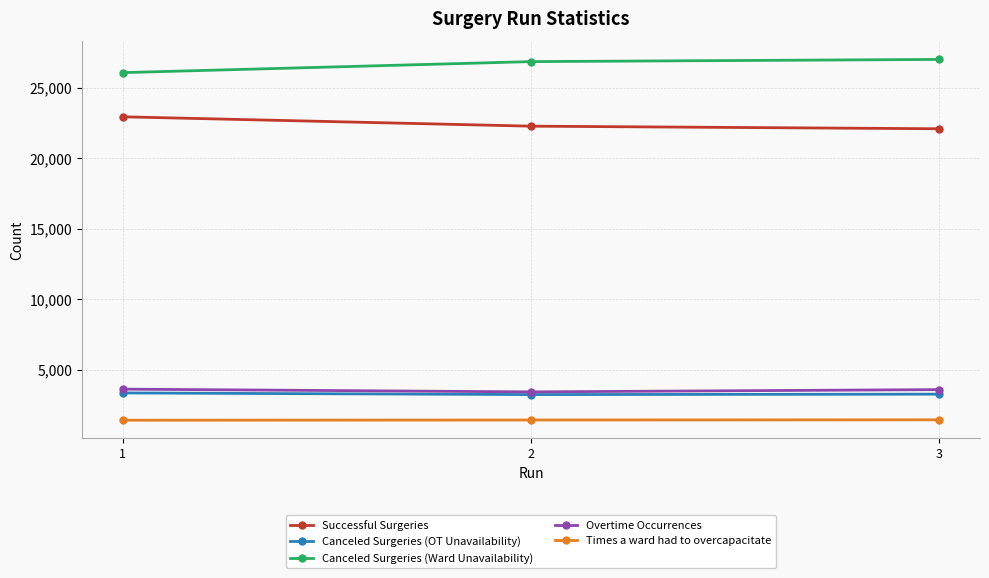

At which label is Overtime Occurrences closest to 3535?

3